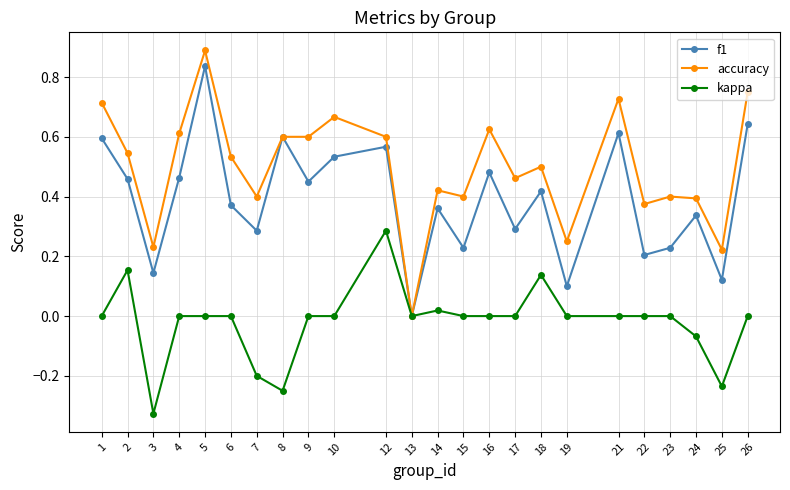

List the series in order of their overall mean, lowest first.

kappa, f1, accuracy